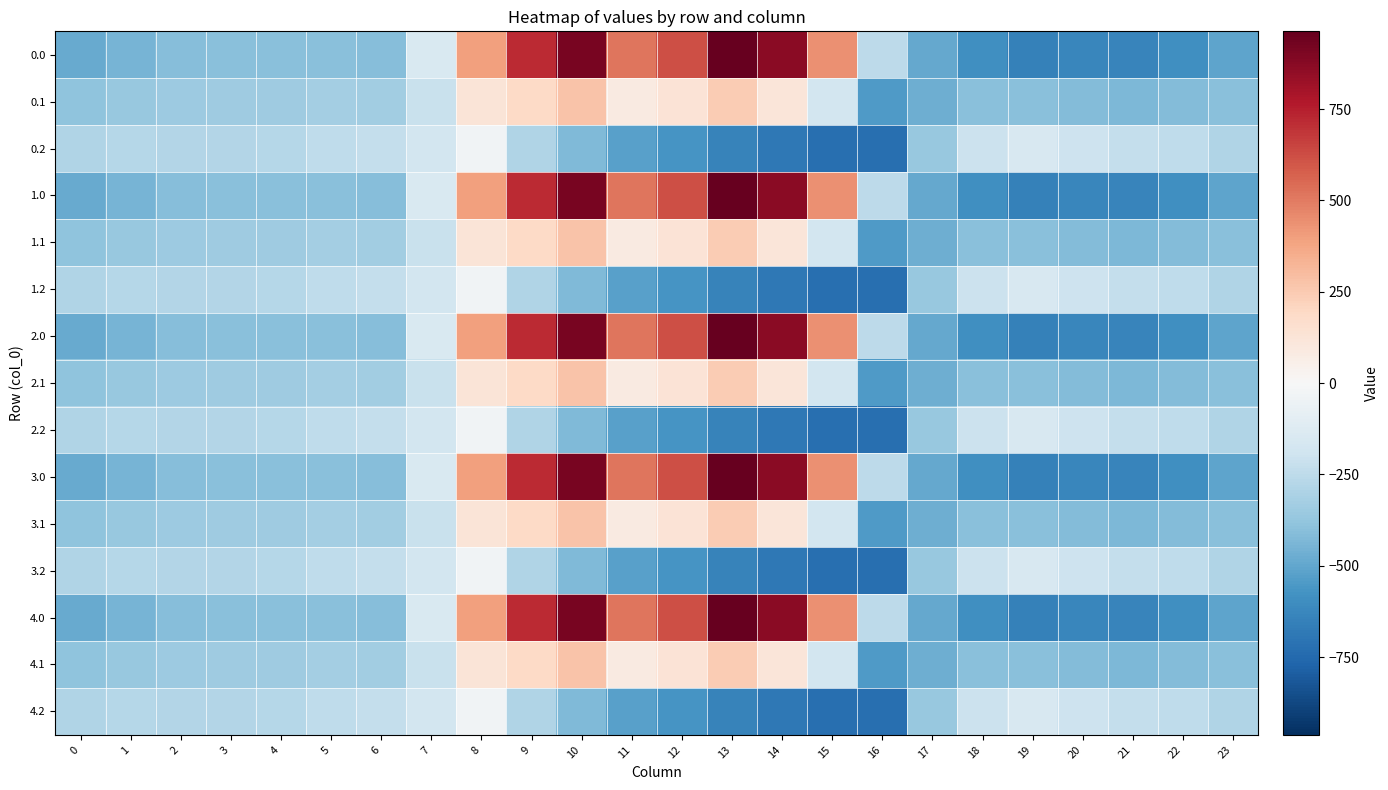

How many series are shown in this chart?

15